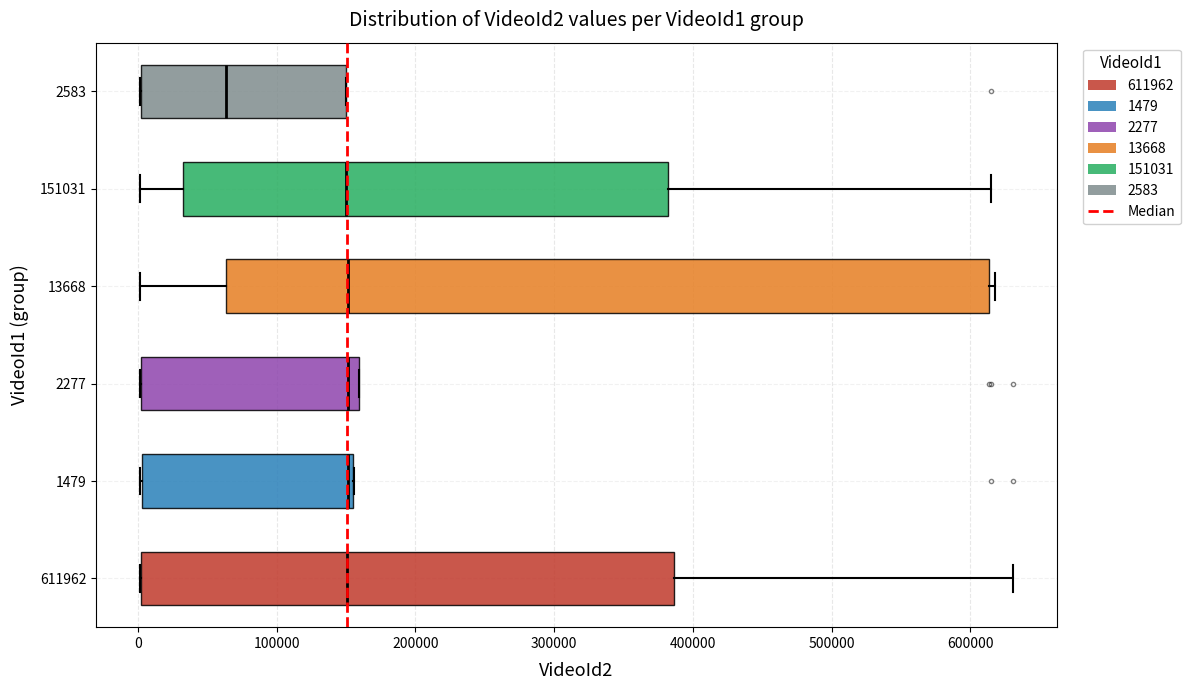

Which box has the furthest to the left median line?

2583